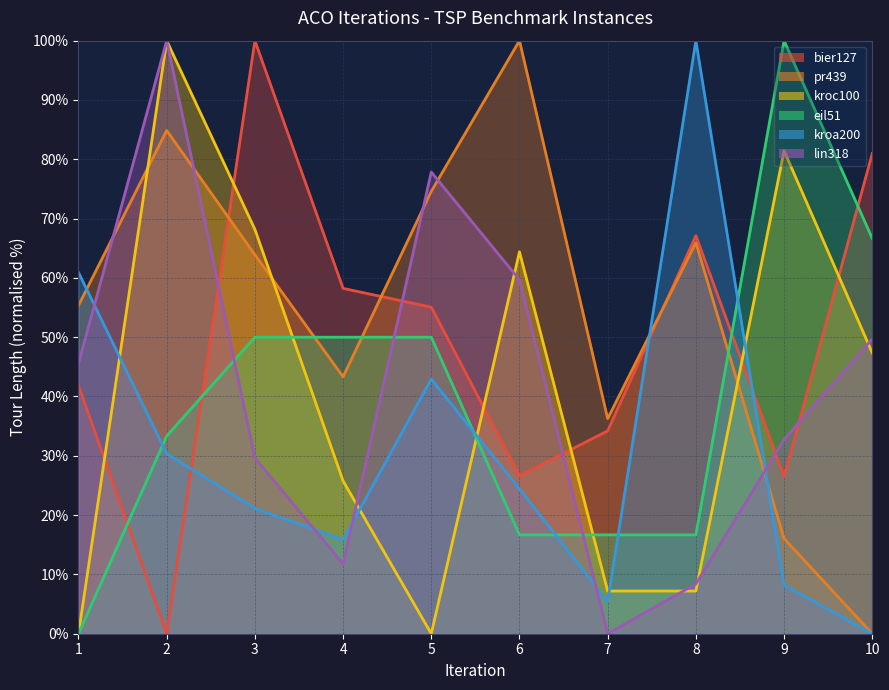

What is the spread (max minus min) of values at 5?

77.8